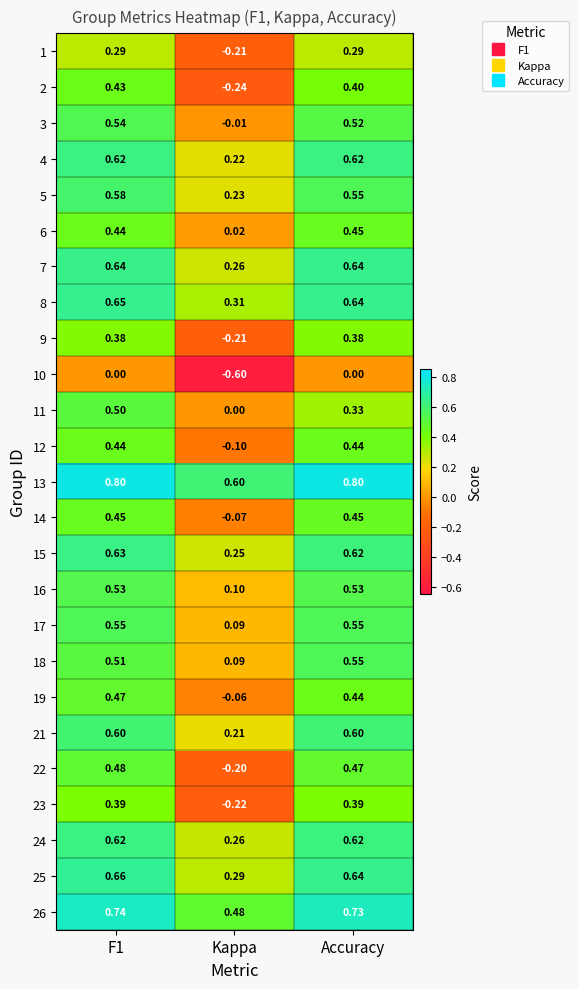

How many data points in 19 are above 0?

2